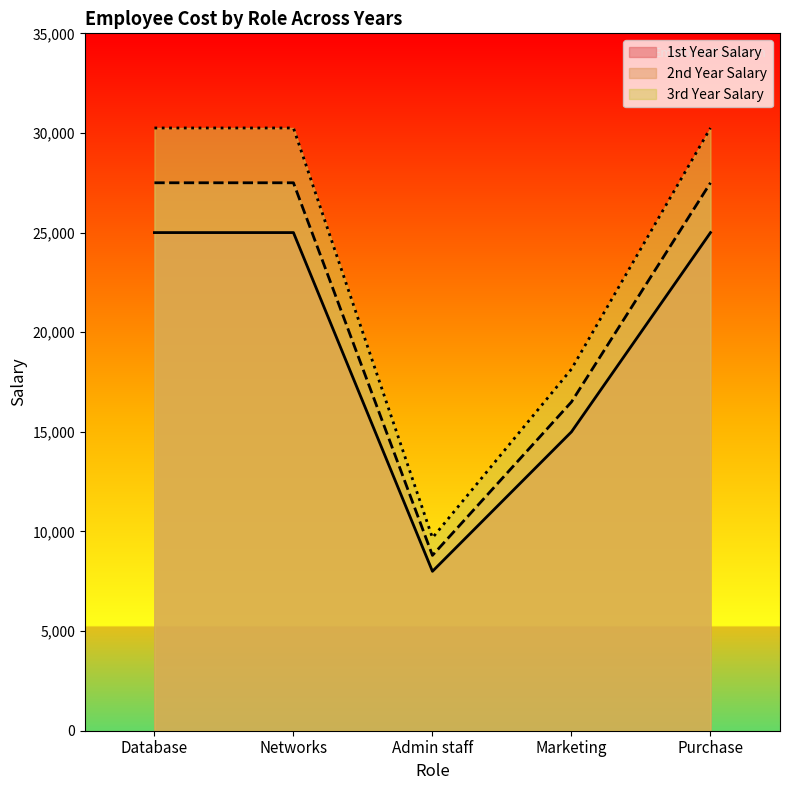

Reading left to right, what are all the values shown in this chart?

1st Year Salary: 25000	25000	8000	15000	25000
2nd Year Salary: 27500	27500	8800	16500	27500
3rd Year Salary: 30250	30250	9680	18150	30250